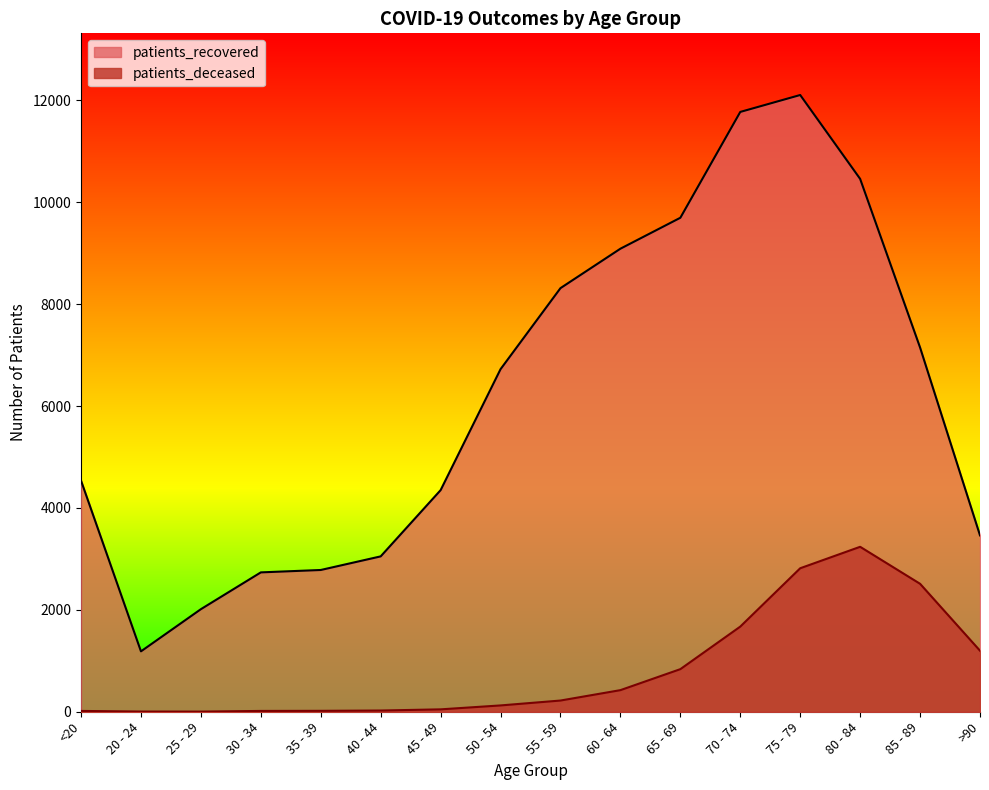

What is the difference between the patients_recovered values at <20 and 70 - 74?

7235